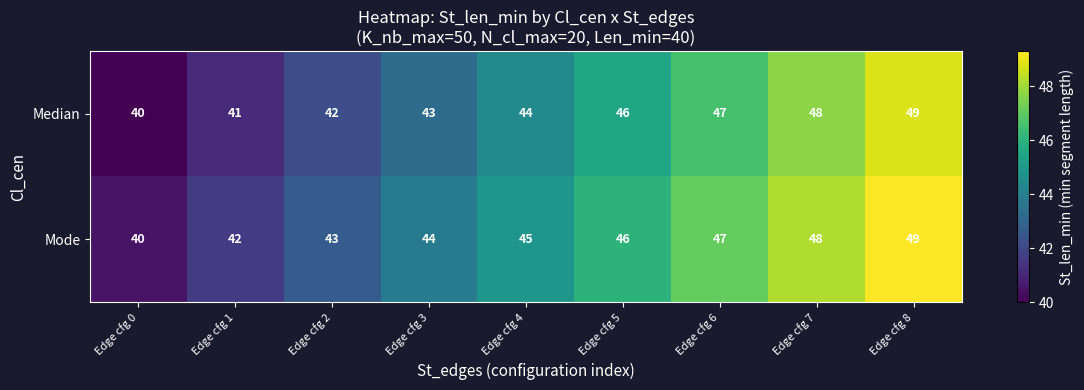

What is the difference between the maximum and minimum values in the Mode series?

9